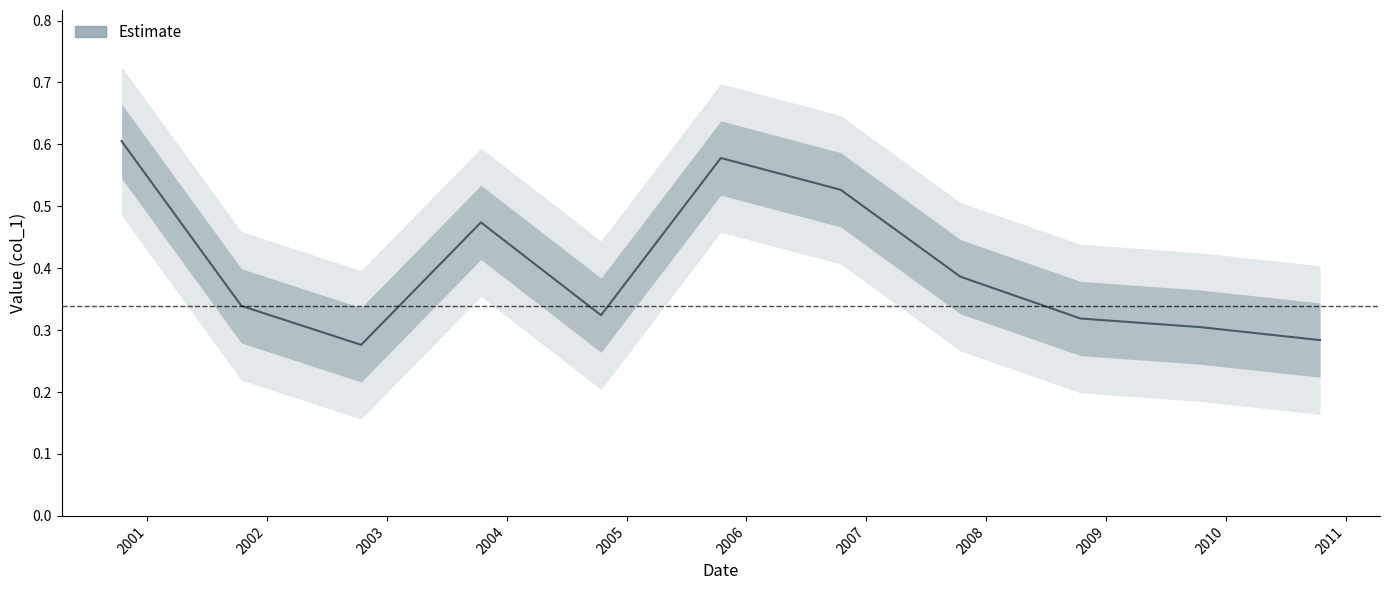

How many values are between 0 and 1?

11